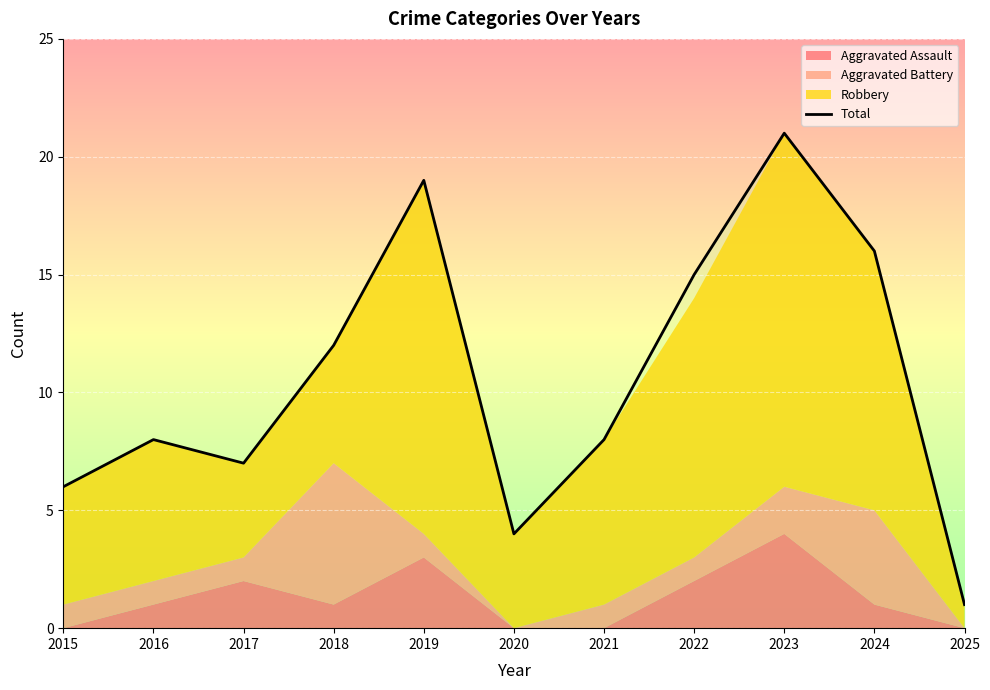

How many data points does each series have?

11